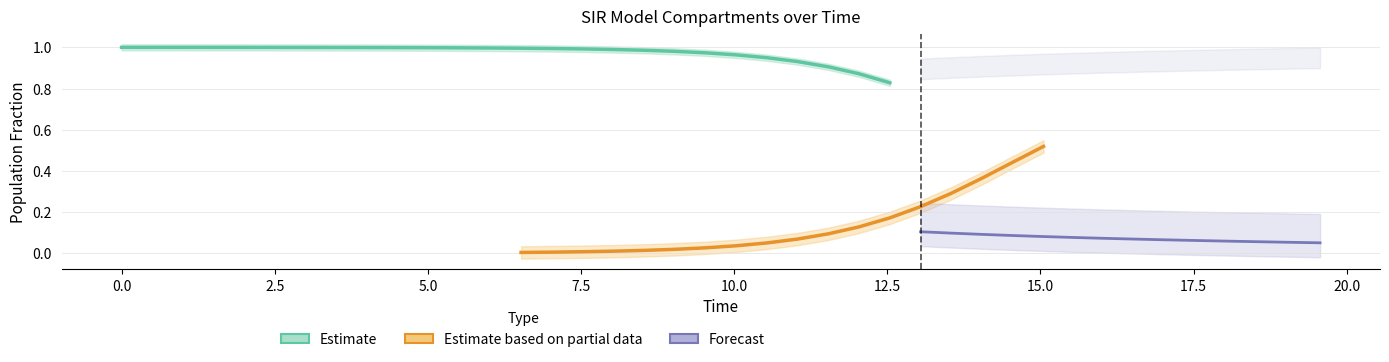

True or false: C has more than 1 interior local peaks.

False